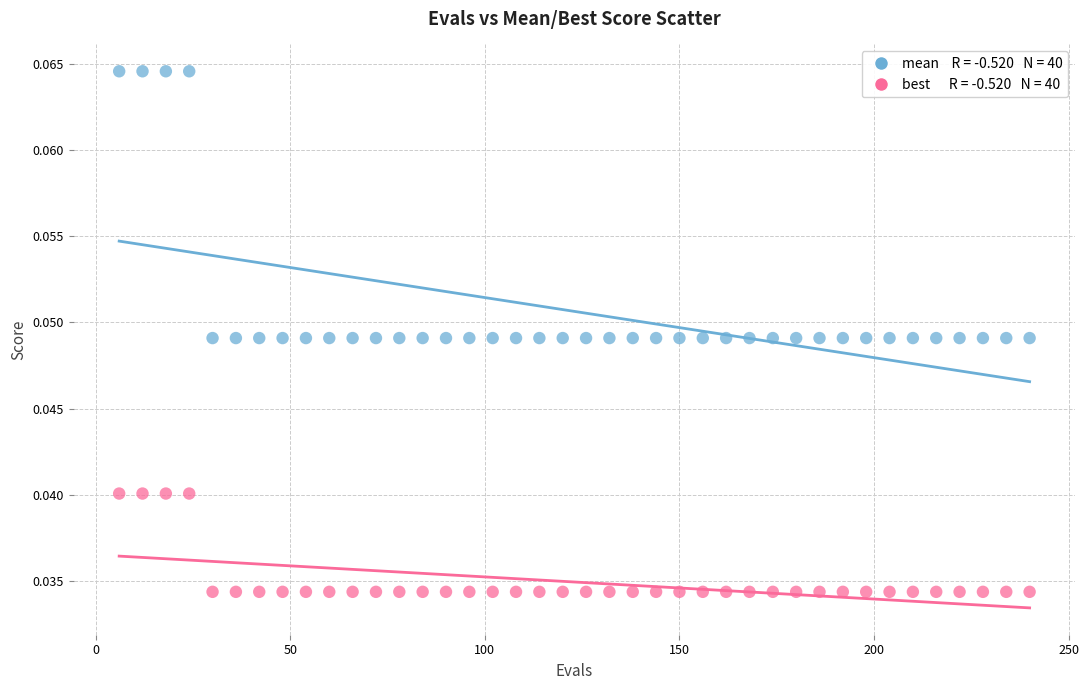

Across all data points, what is the range of X values (max minus min)?

234.0